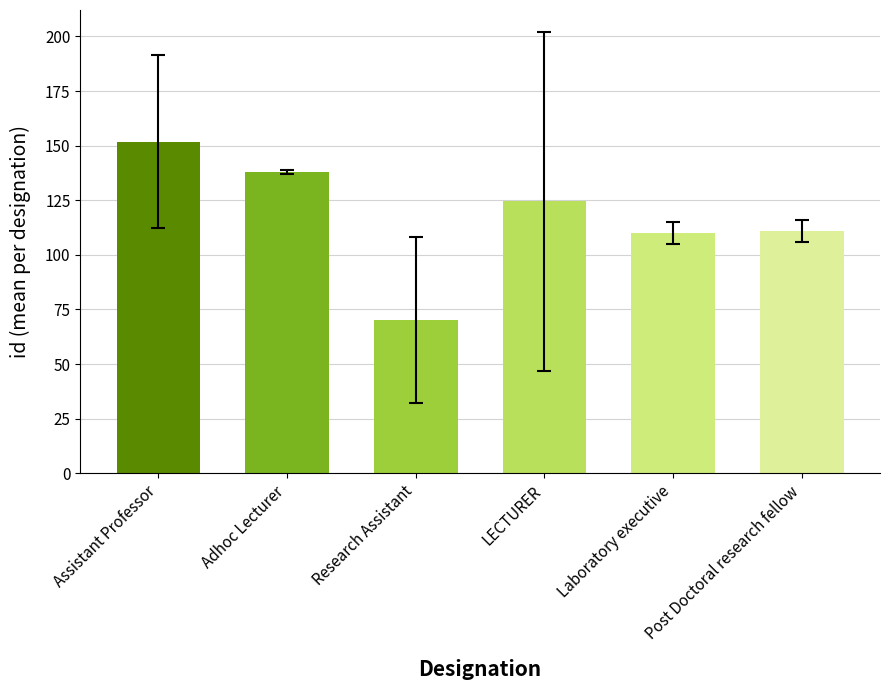

At which label does the data first exceed 124?

Assistant Professor